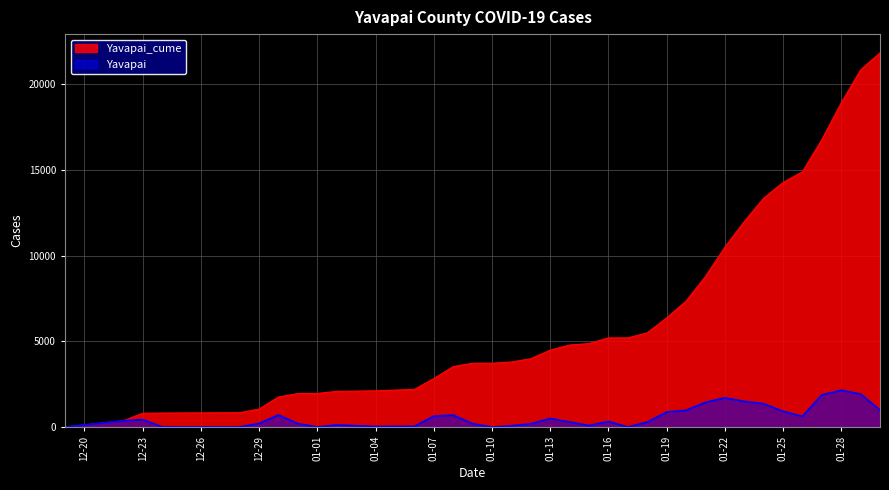

Which series has the widest spread of values?

Yavapai_cume